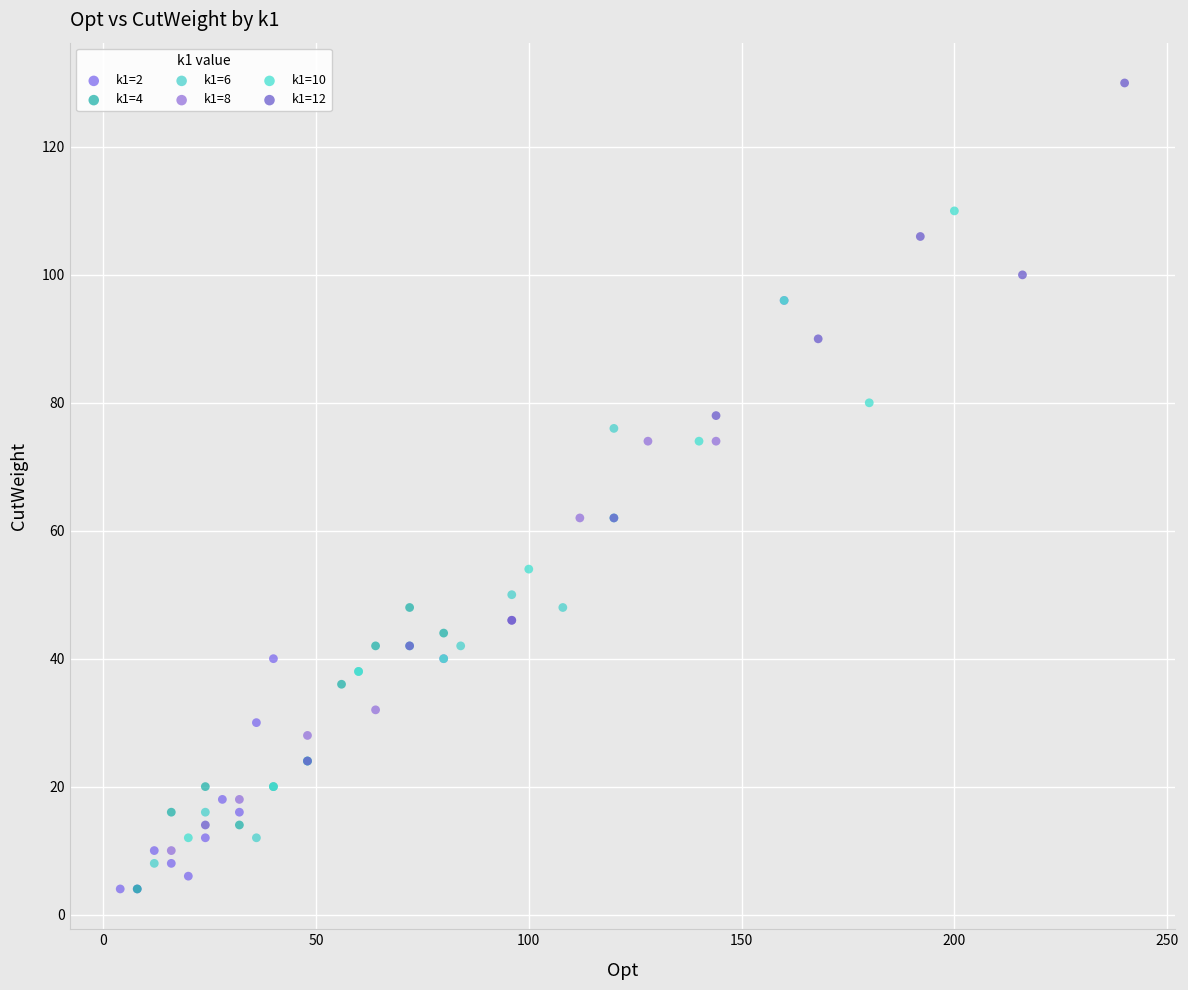

Which series reaches the maximum Y coordinate?

k1=12